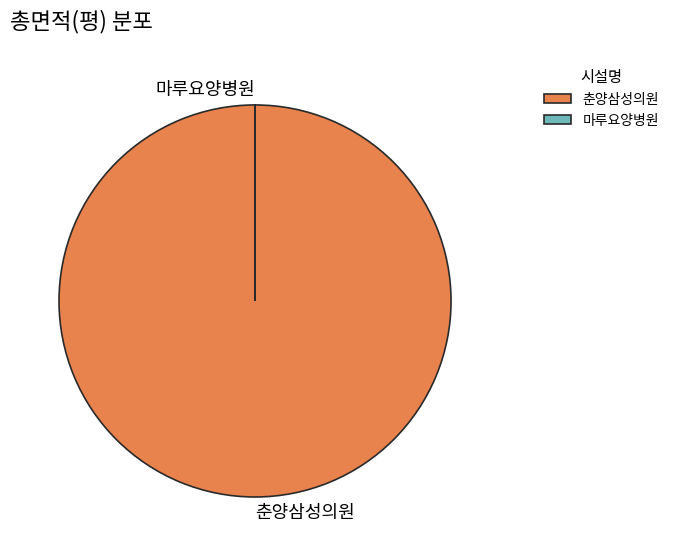

Is there any slice that represents more than half of the pie?

Yes